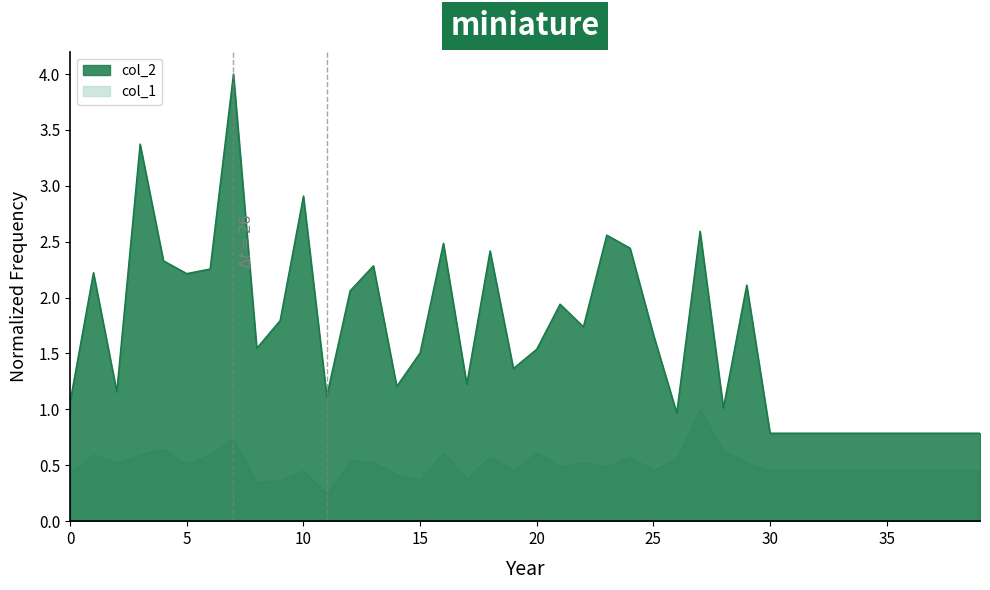

The chart shows a value of 1.1 at 30. True or false?

False